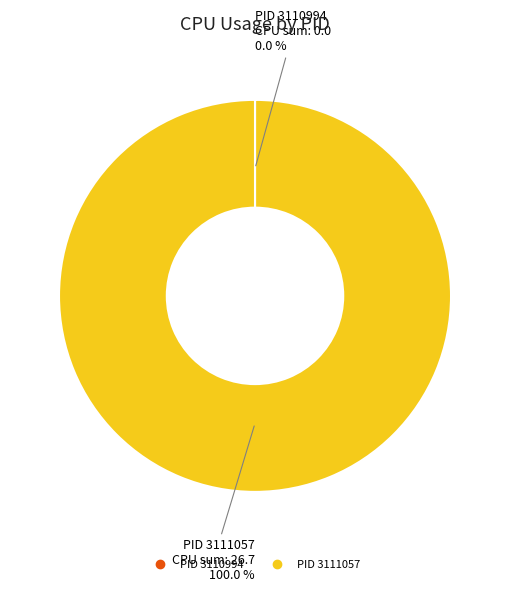

Which slice is the largest?

PID 3111057